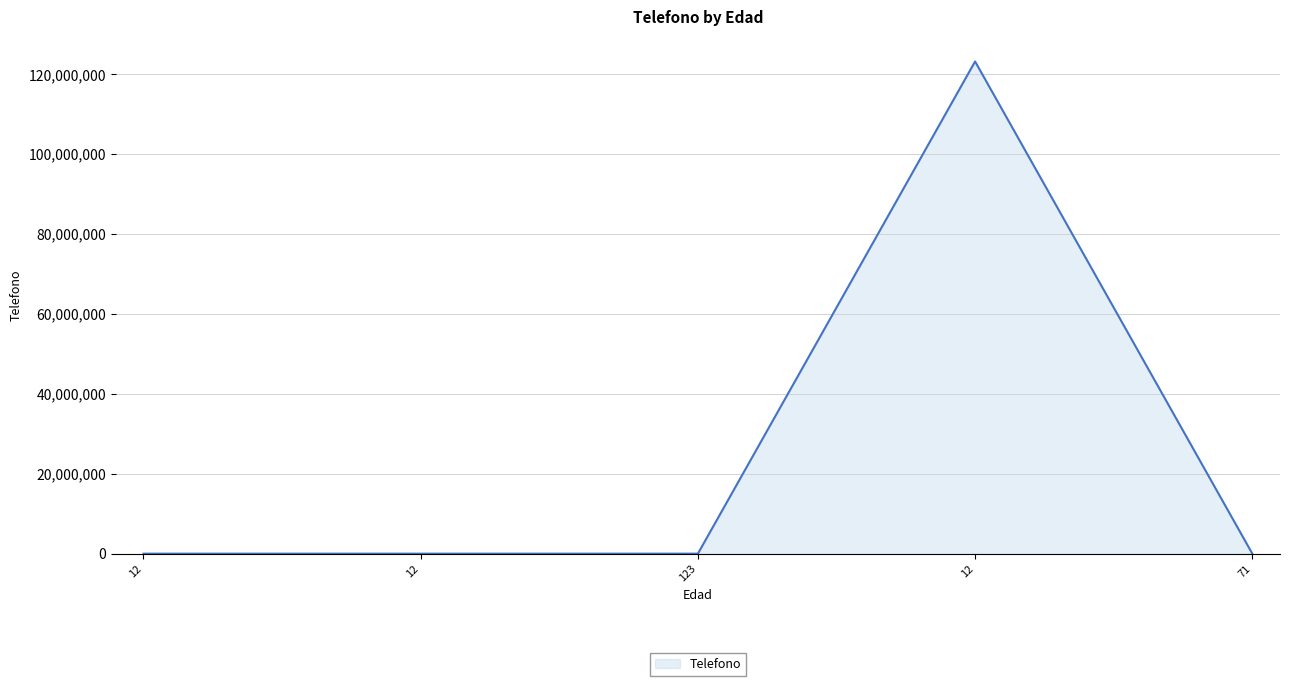

At which label does the data first exceed 12321?

12